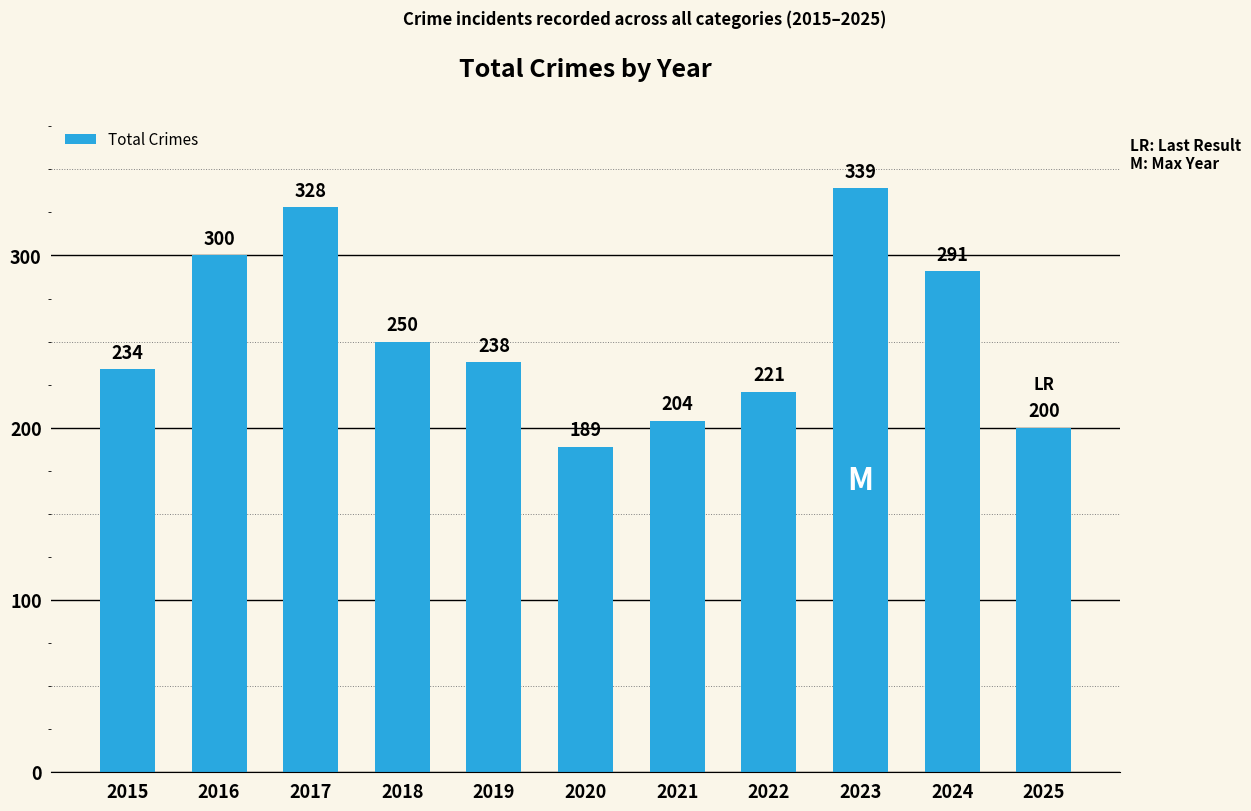

List the labels in order of value, largest first.

2023, 2017, 2016, 2024, 2018, 2019, 2015, 2022, 2021, 2025, 2020